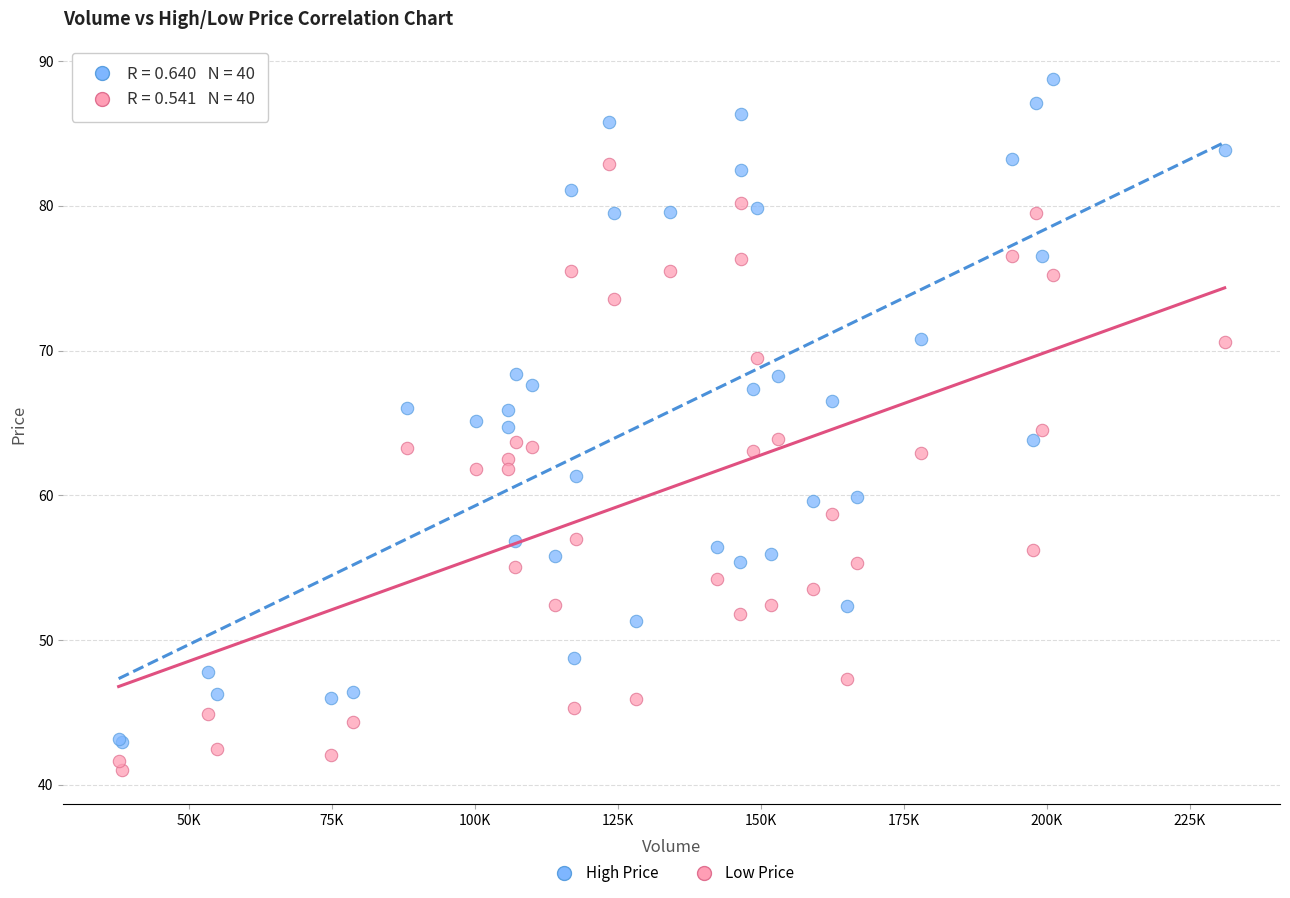

Which series has the largest Y range (max minus min)?

High Price